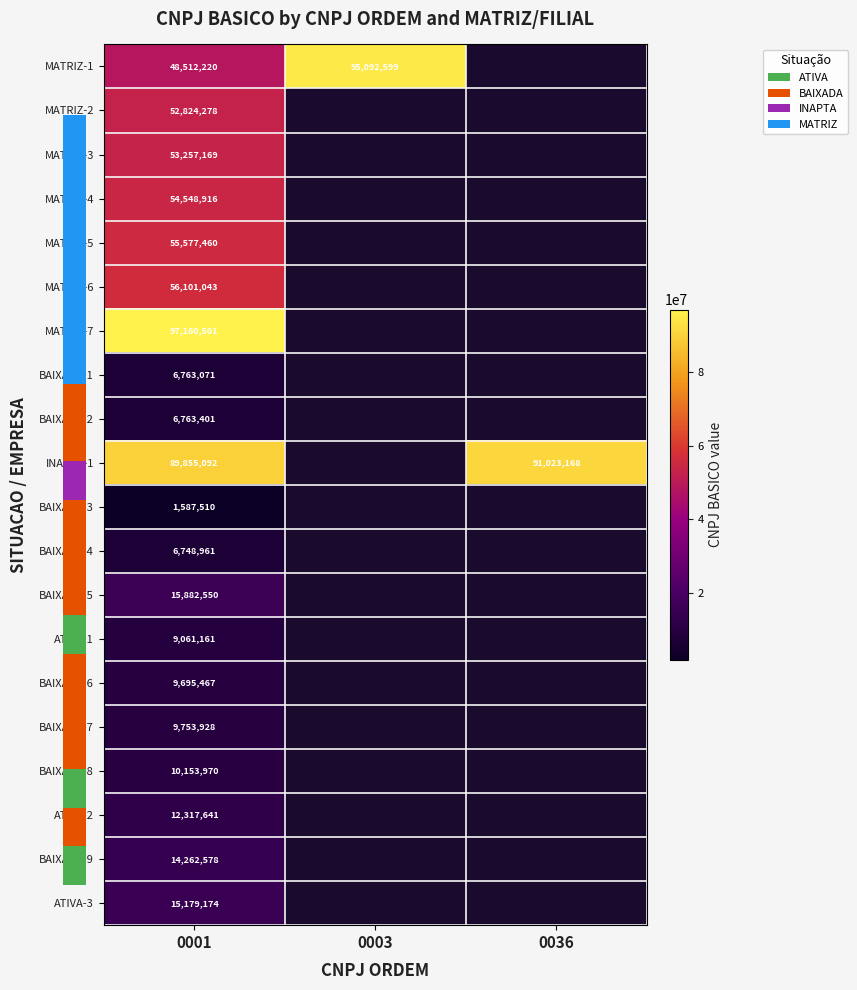

The MATRIZ-6 series shows 33434663 at 0001. True or false?

False